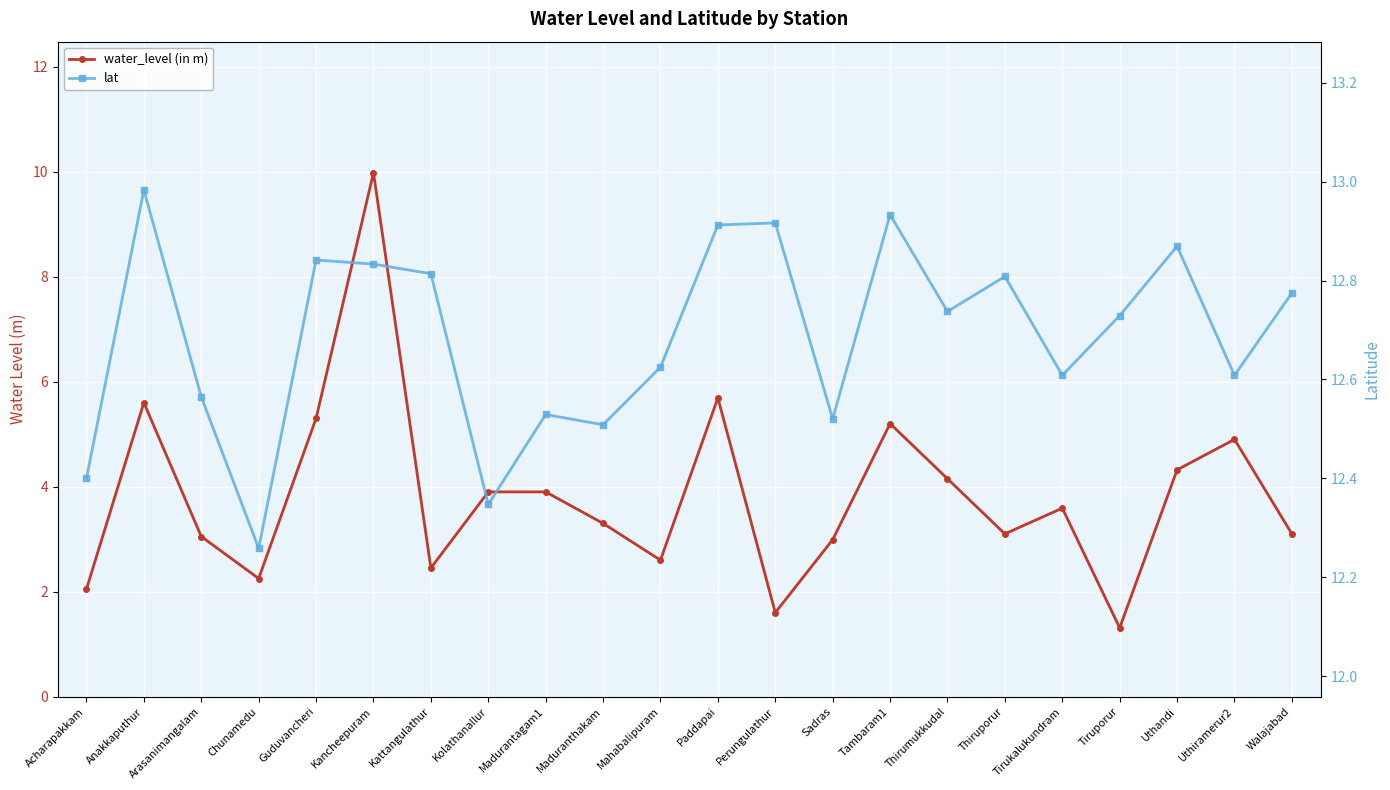

True or false: lat and water_level (in m) cross at least once.

False